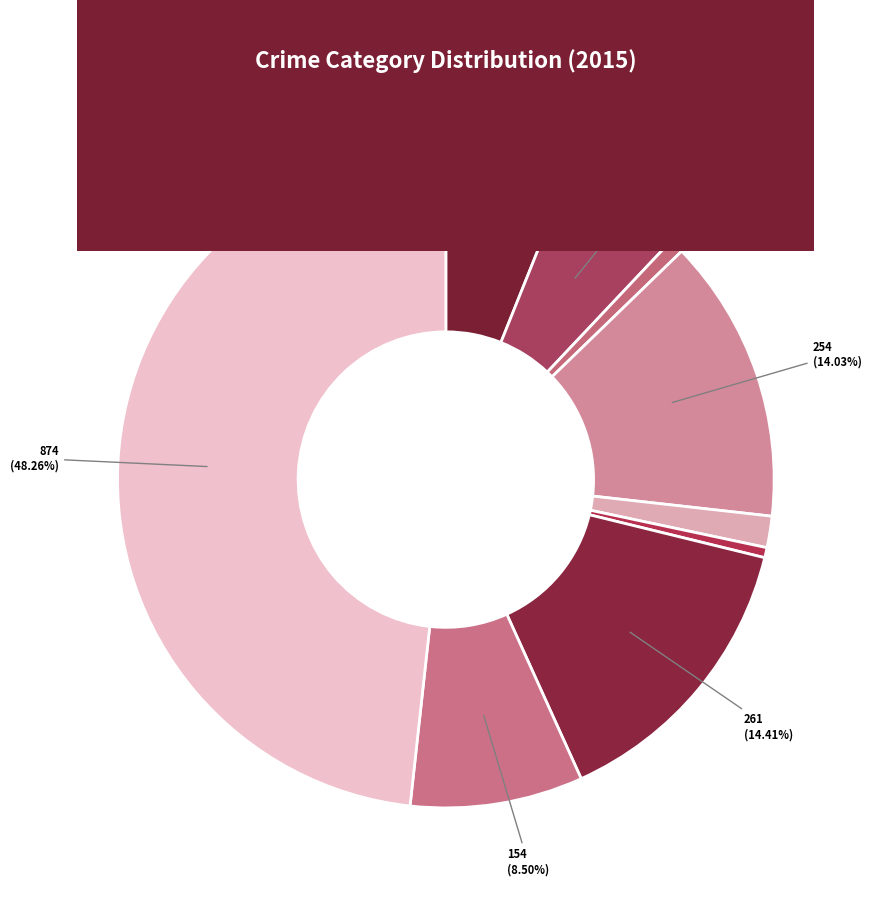

How many segments does this pie chart have?

9